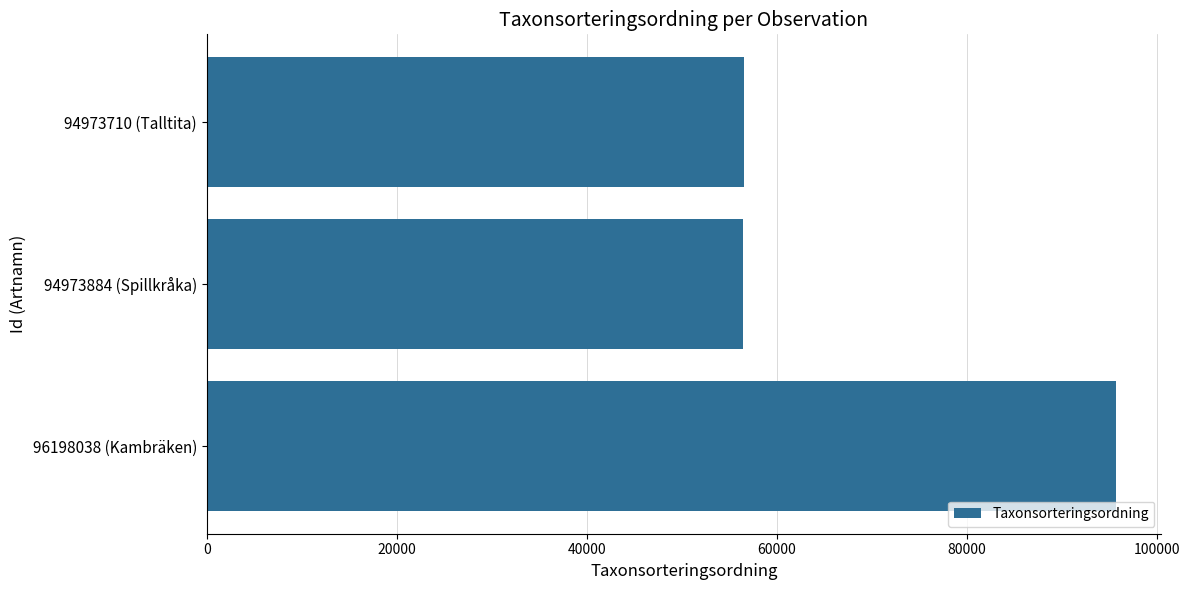

Does the chart contain stacked bars?

No